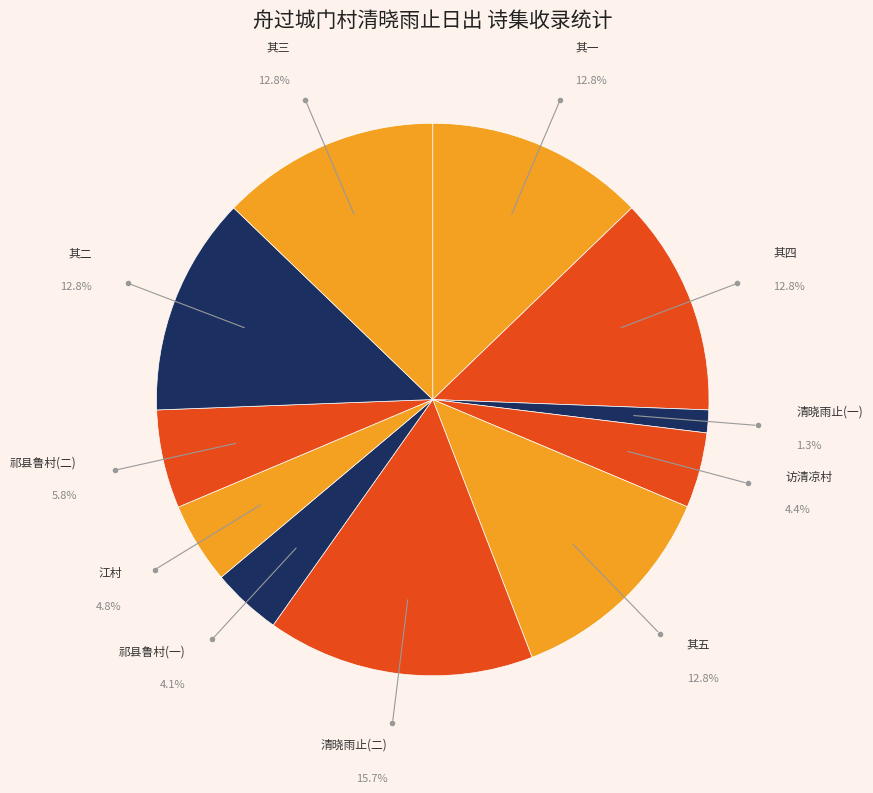

To the nearest percent, what is the combined percentage of 祁县鲁村清光绪庚子余避拳匪之乱曾宿此村人家其屋在高崖上马上仰视约略可辨云 and 舟过城门村清晓雨止日出 其五?

19%